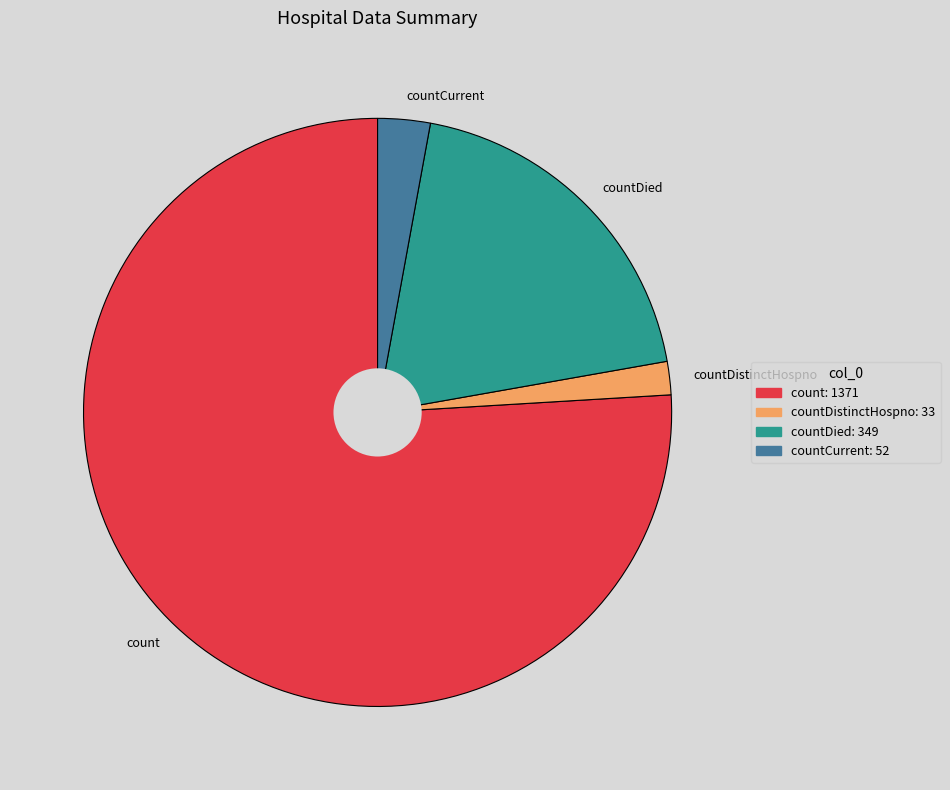

True or false: countDistinctHospno accounts for 11% of the total.

False